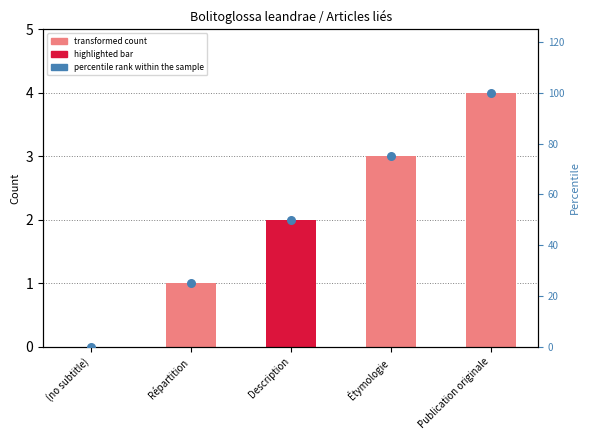

At how many categories does at least one series exceed 90?

1